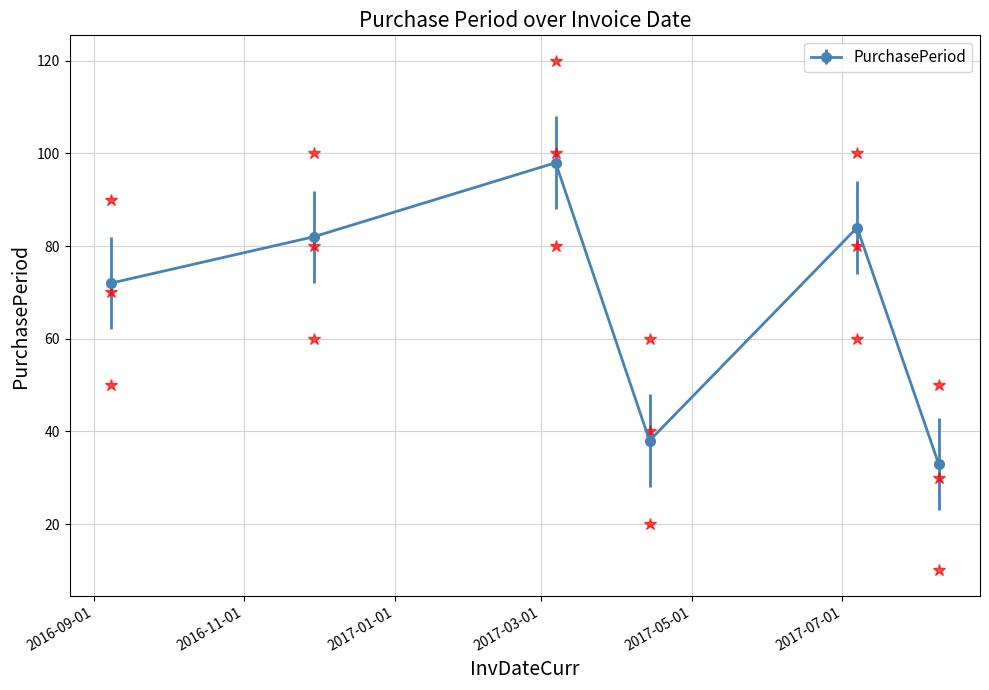

What is the sum of all values?

407